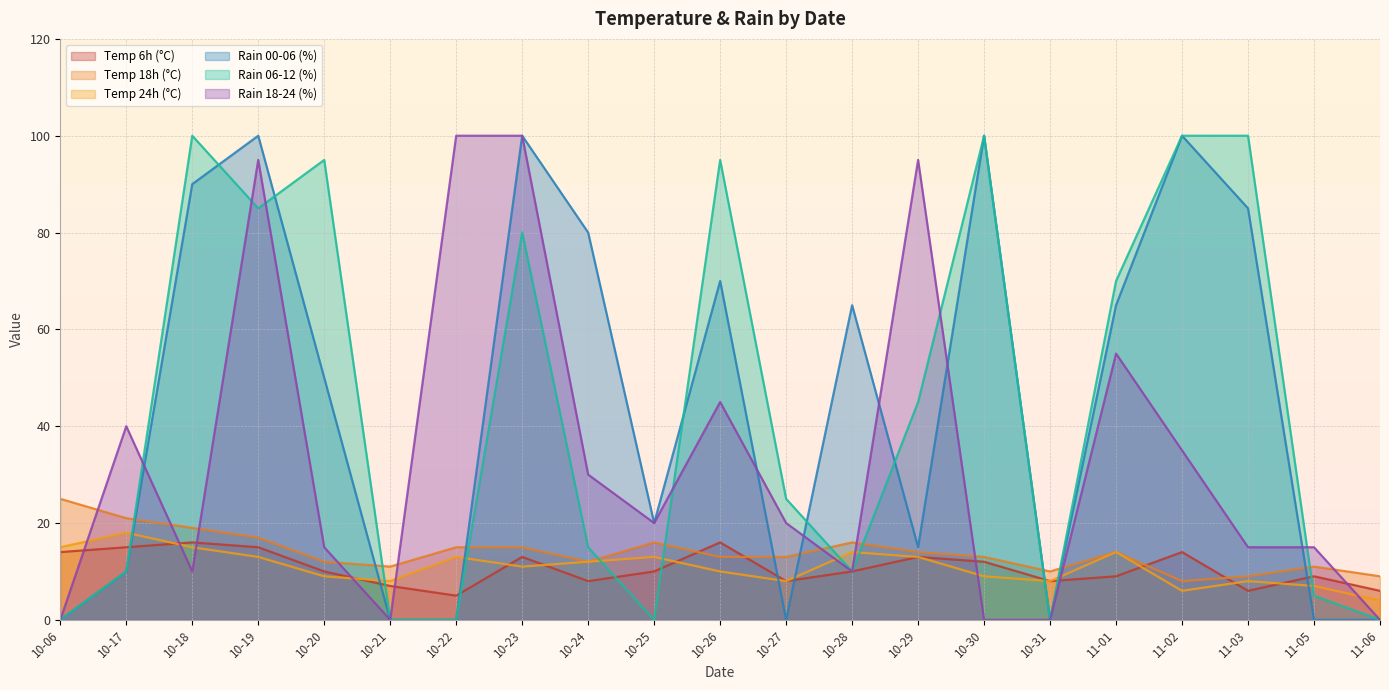

What is the average value of the temp_24 series?

11